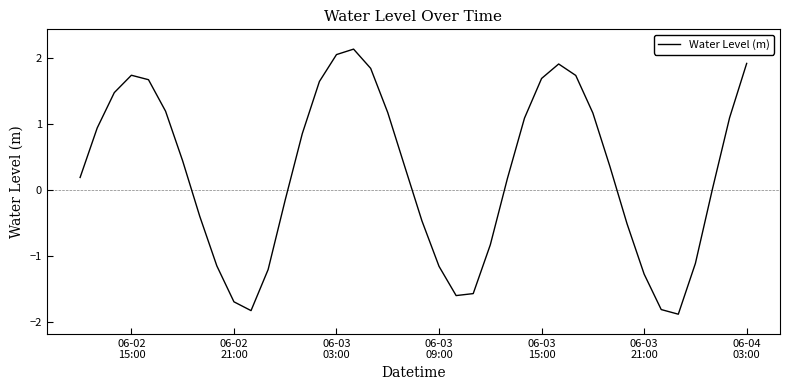

What is the maximum value shown in the chart?

2.1